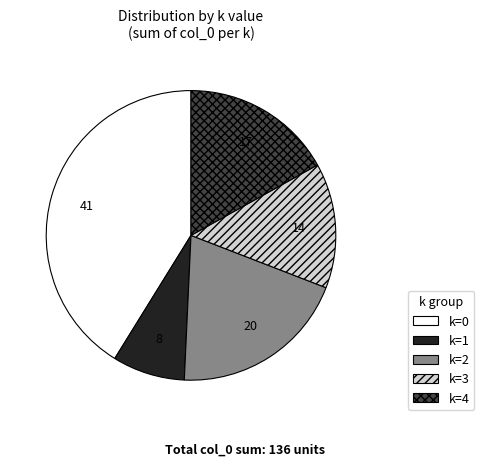

Which slice is the largest?

k=0